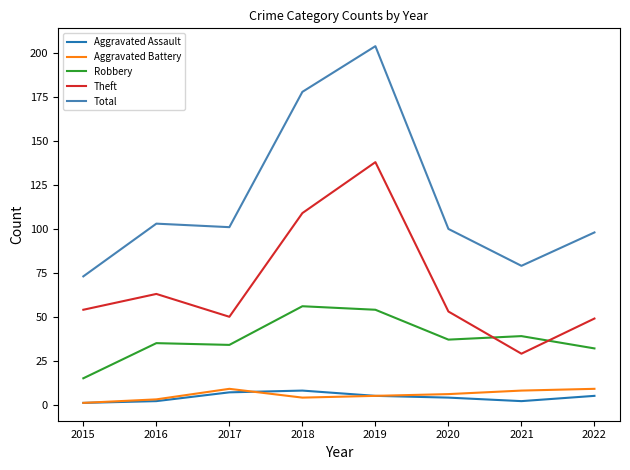

Where does the Aggravated Assault series first go above 5?

2017